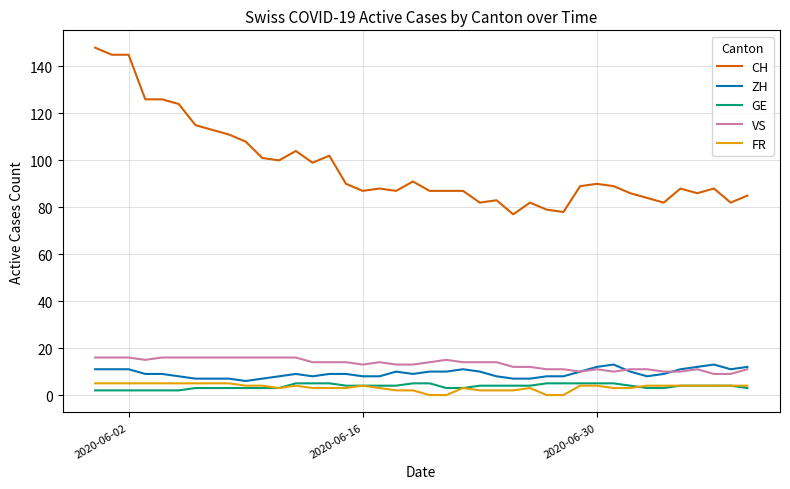

True or false: GE and CH intersect in this chart.

False